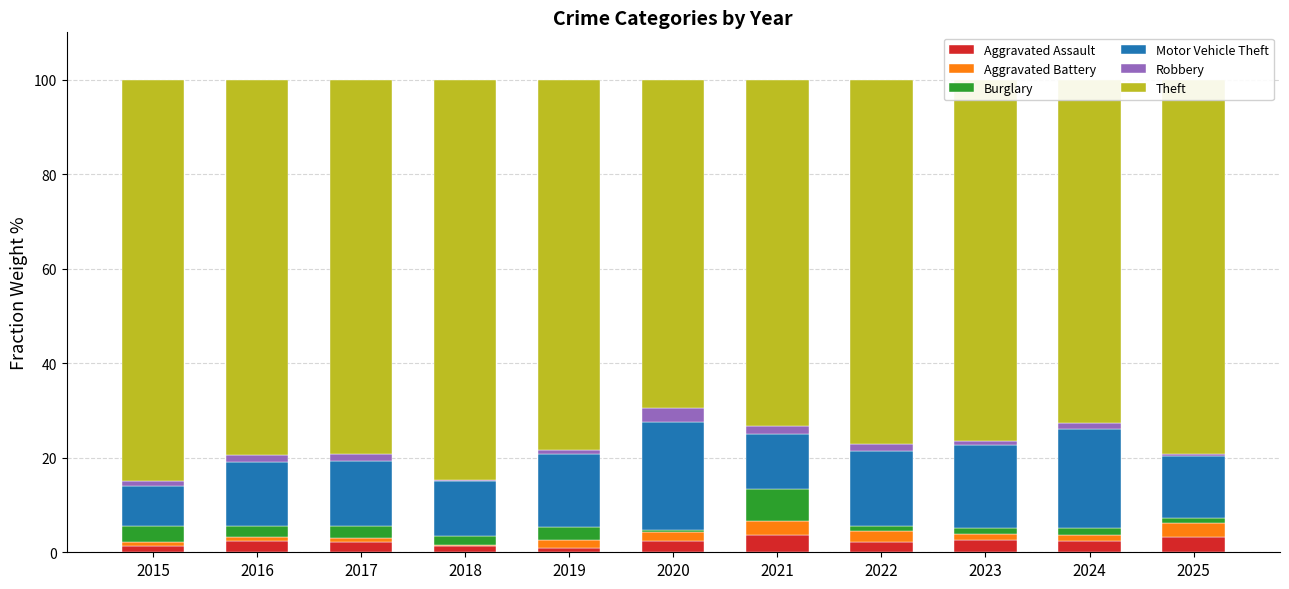

What is the highest value of the Aggravated Assault series?

3.6